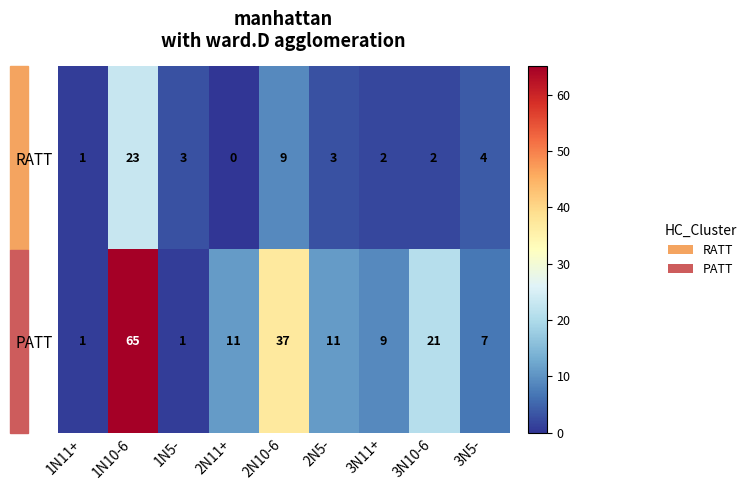

The value of PATT at 2N5- is 5. True or false?

False